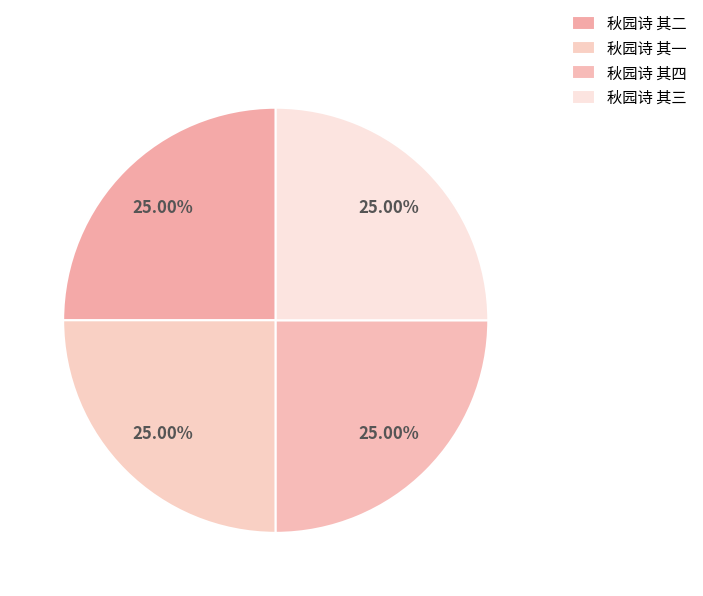

How many segments does this pie chart have?

4